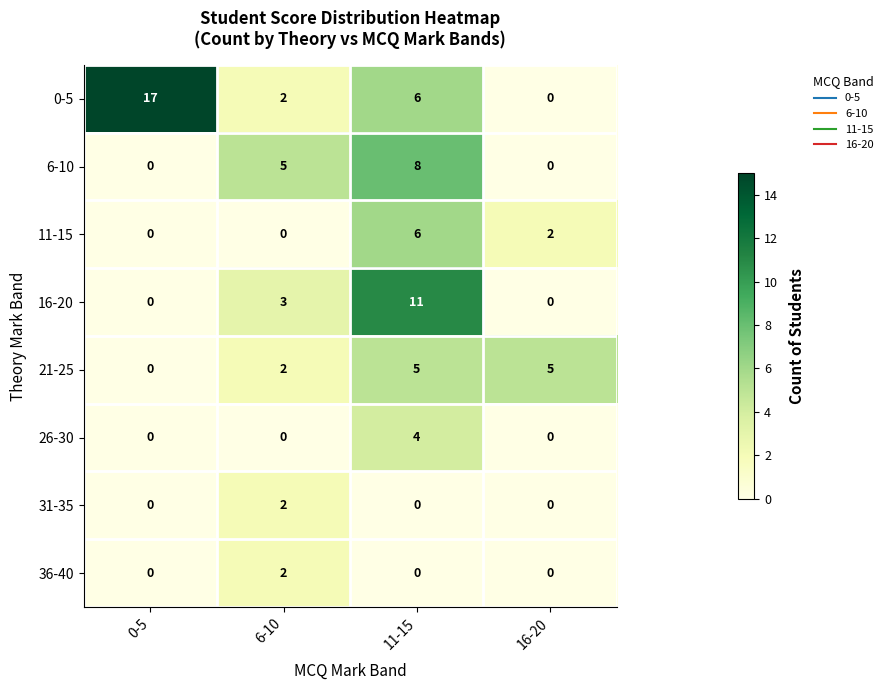

What is the spread (max minus min) of values at 16-20?

5